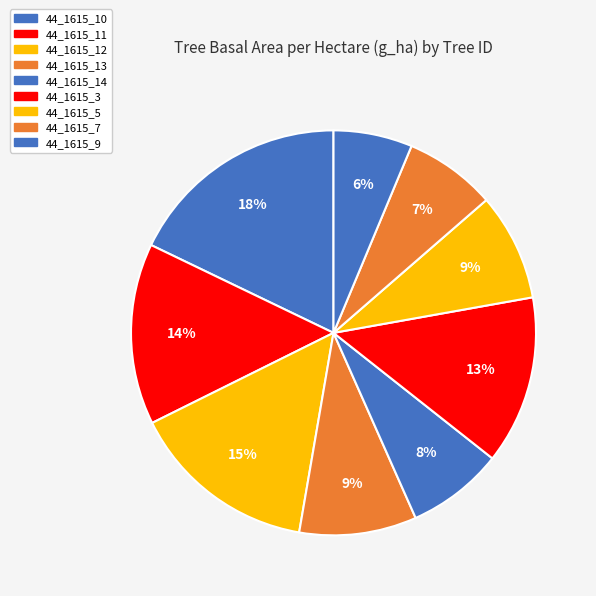

How many slices are in this pie chart?

9